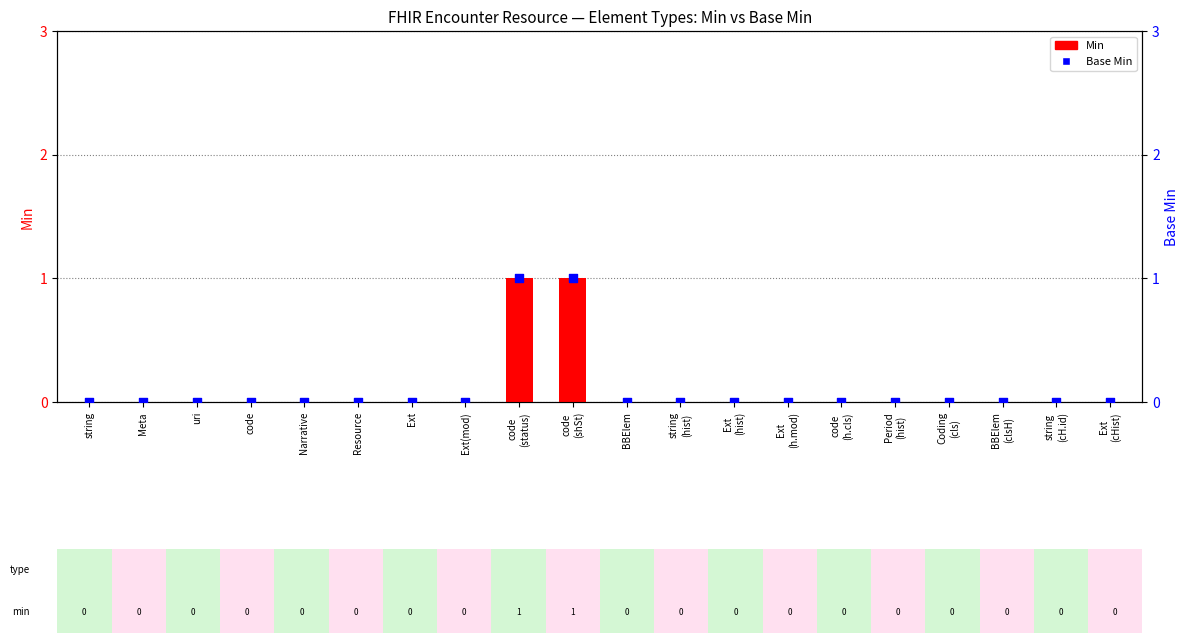

What are all the series names shown in the legend?

Min, Base Min